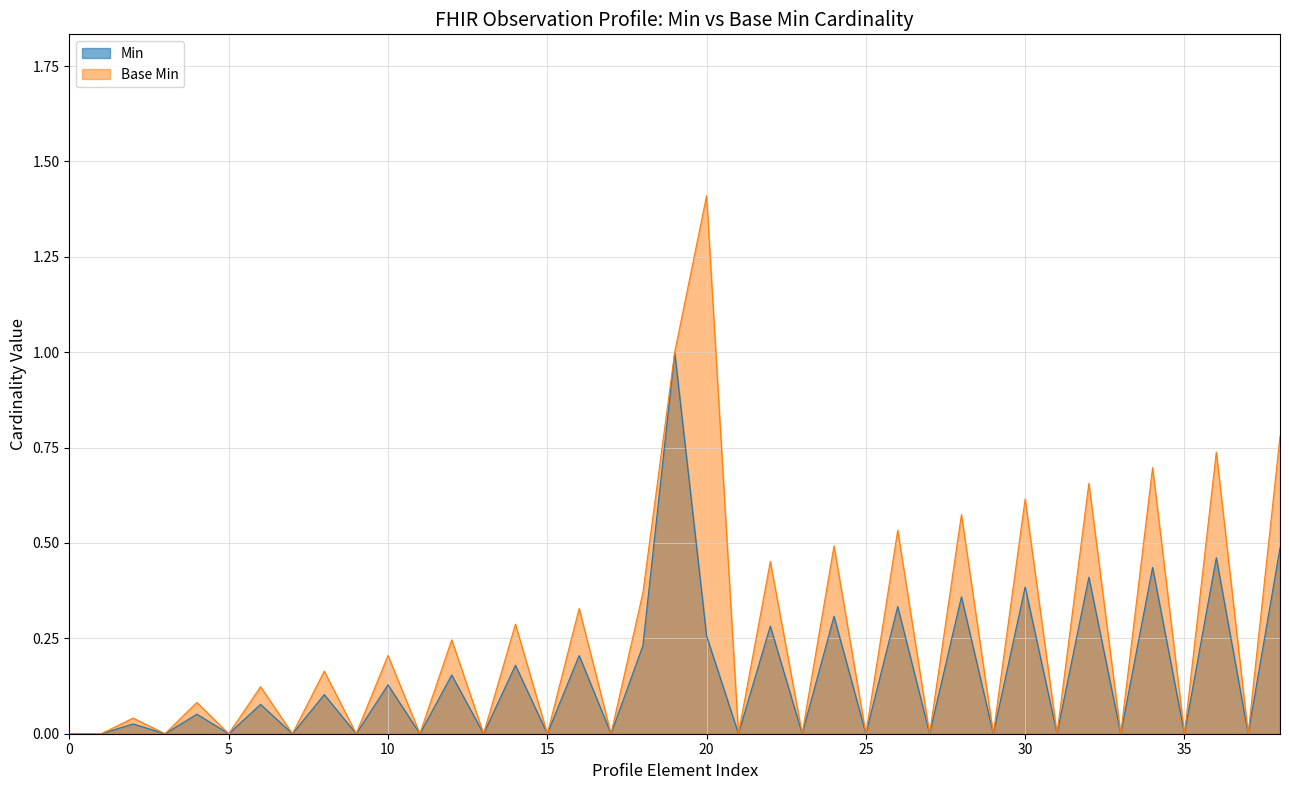

True or false: Min and Base Min cross at least once.

False